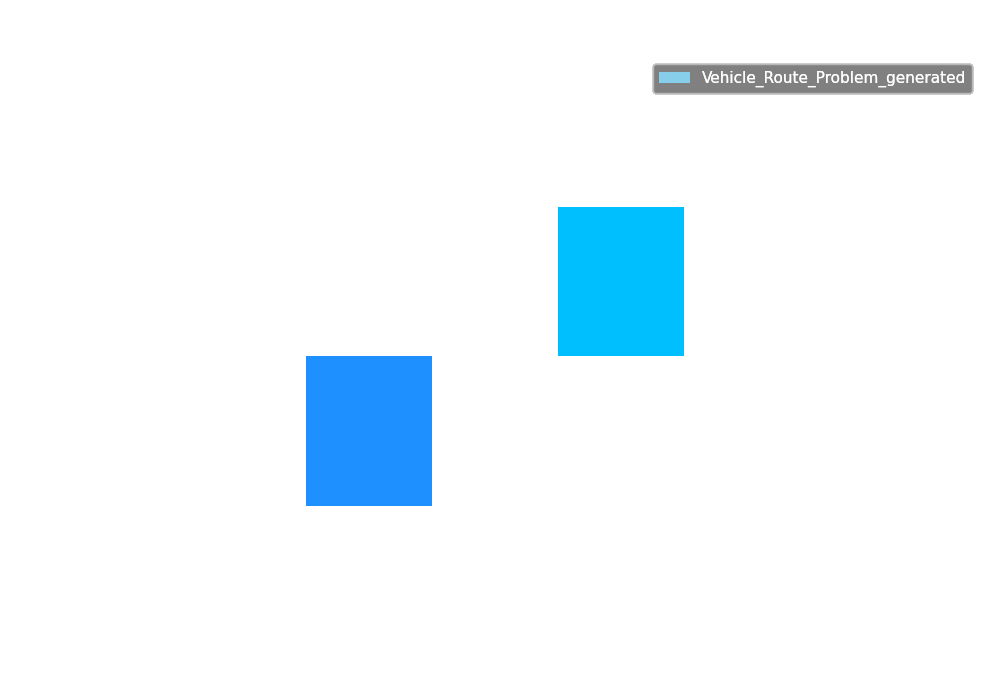

How many distinct data groups are displayed?

1